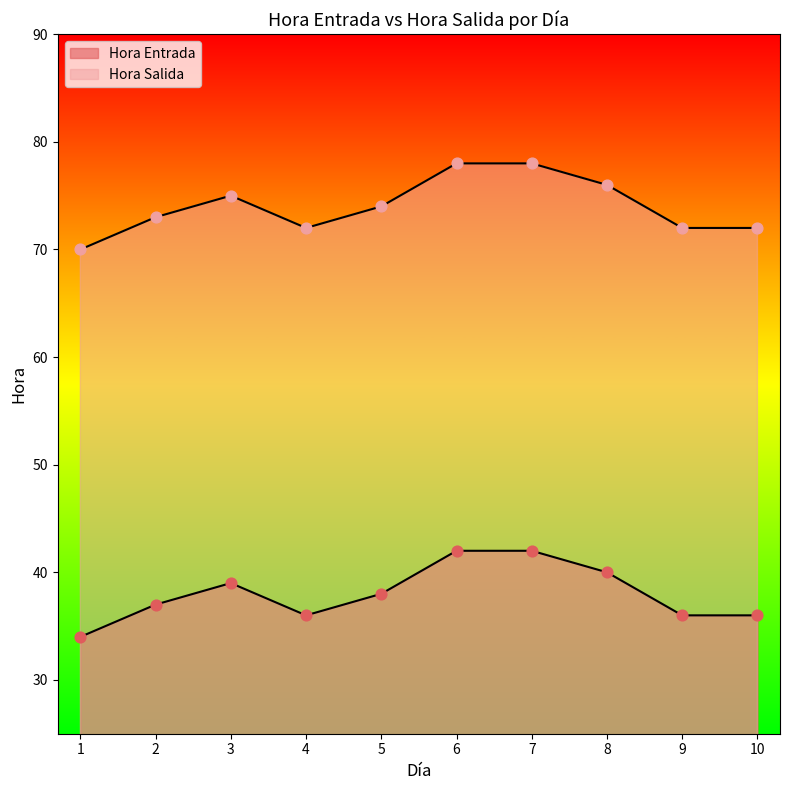

Which series has the largest Y range (max minus min)?

Hora Entrada